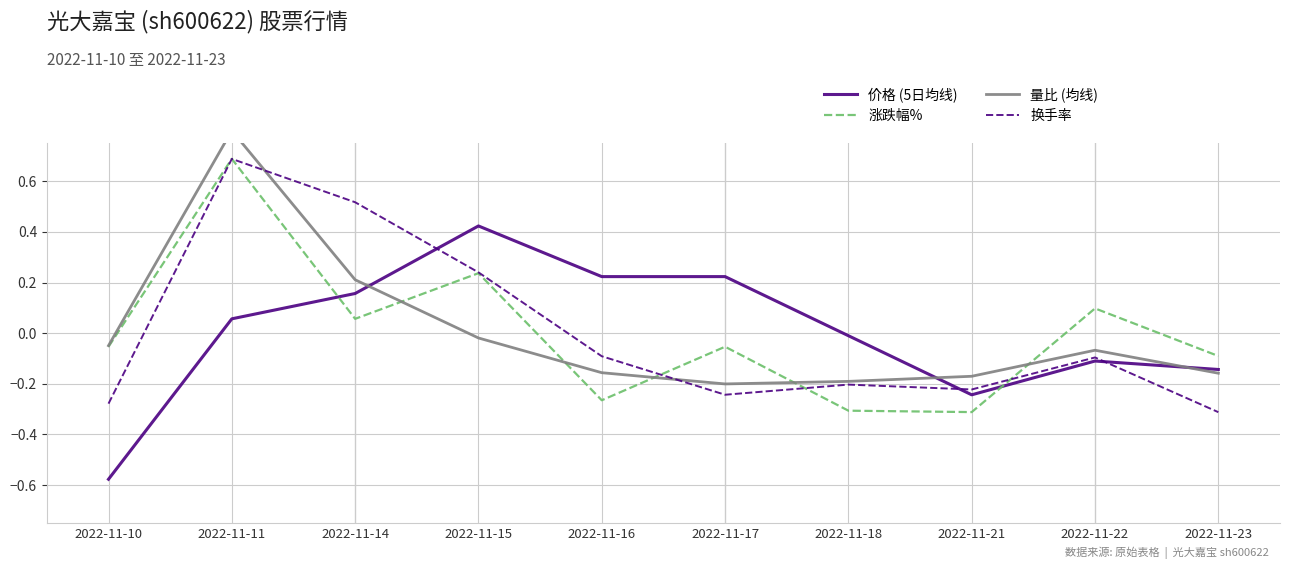

True or false: 量比 (均线) and 价格 (5日均线) cross at least once.

True